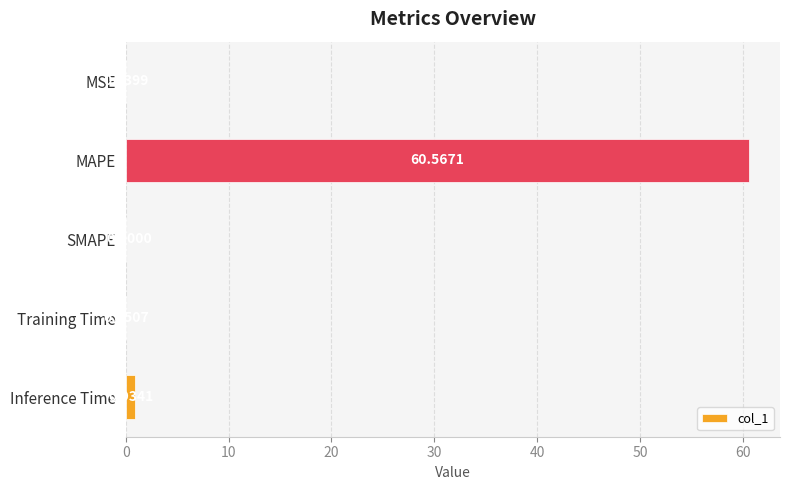

What is the change in value from MAPE to SMAPE?

-60.6